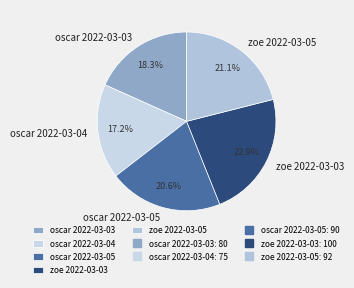

To the nearest percent, what is the difference between the zoe 2022-03-05 and oscar 2022-03-03 slice percentages?

3%